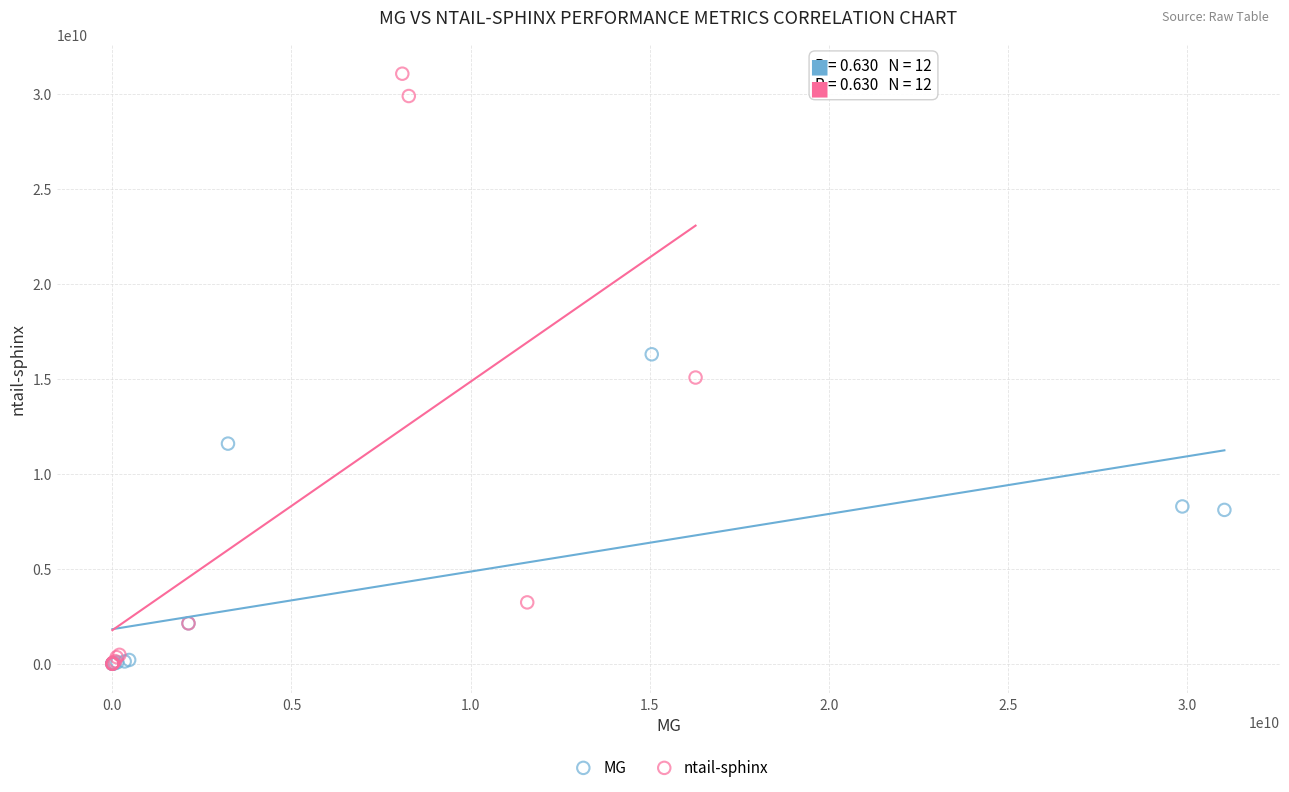

Which series contains the highest Y value?

ntail-sphinx